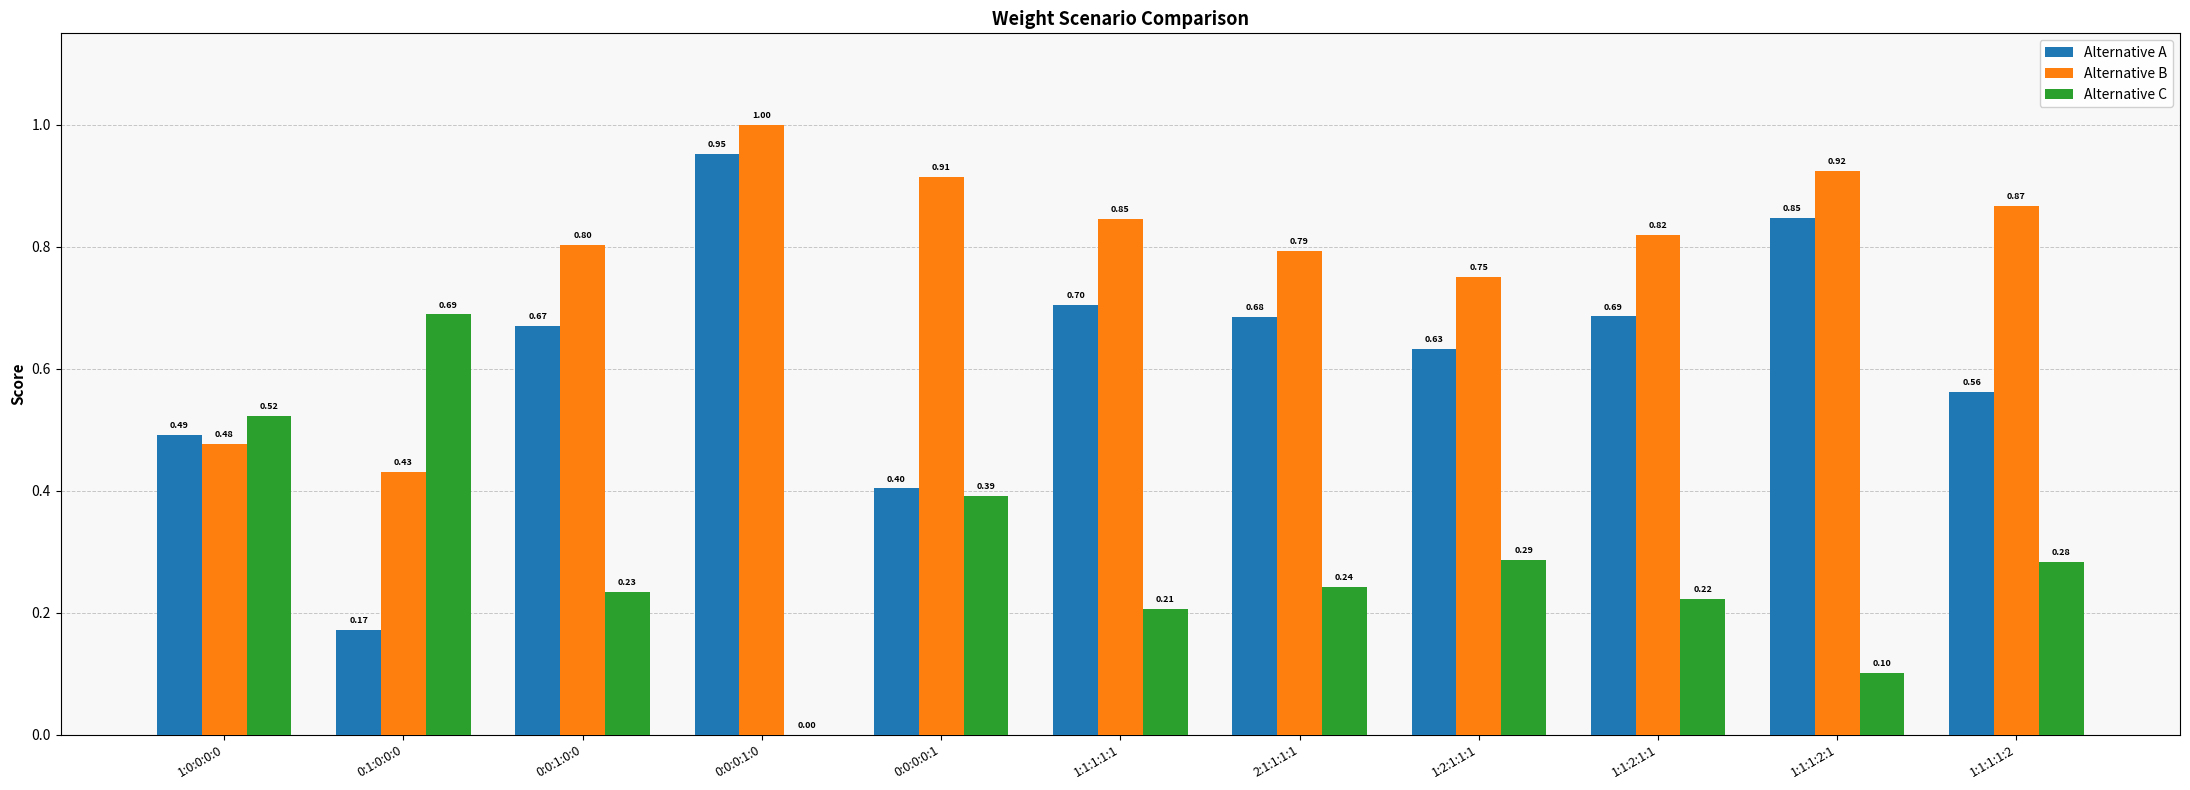

Which series has the largest total across all categories?

Alternative B